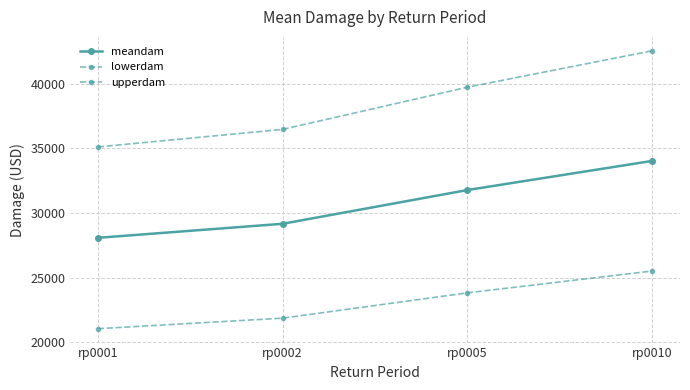

Rank the series at rp0005 from lowest to highest value.

lowerdam, meandam, upperdam